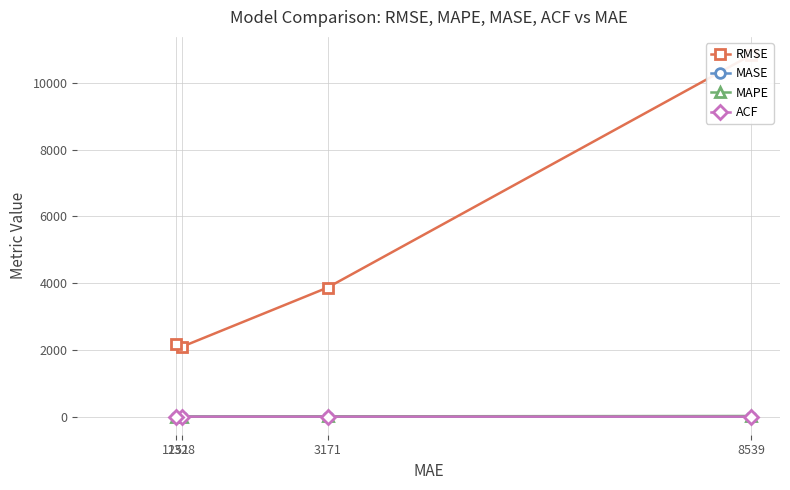

Does the chart have visible grid lines?

Yes